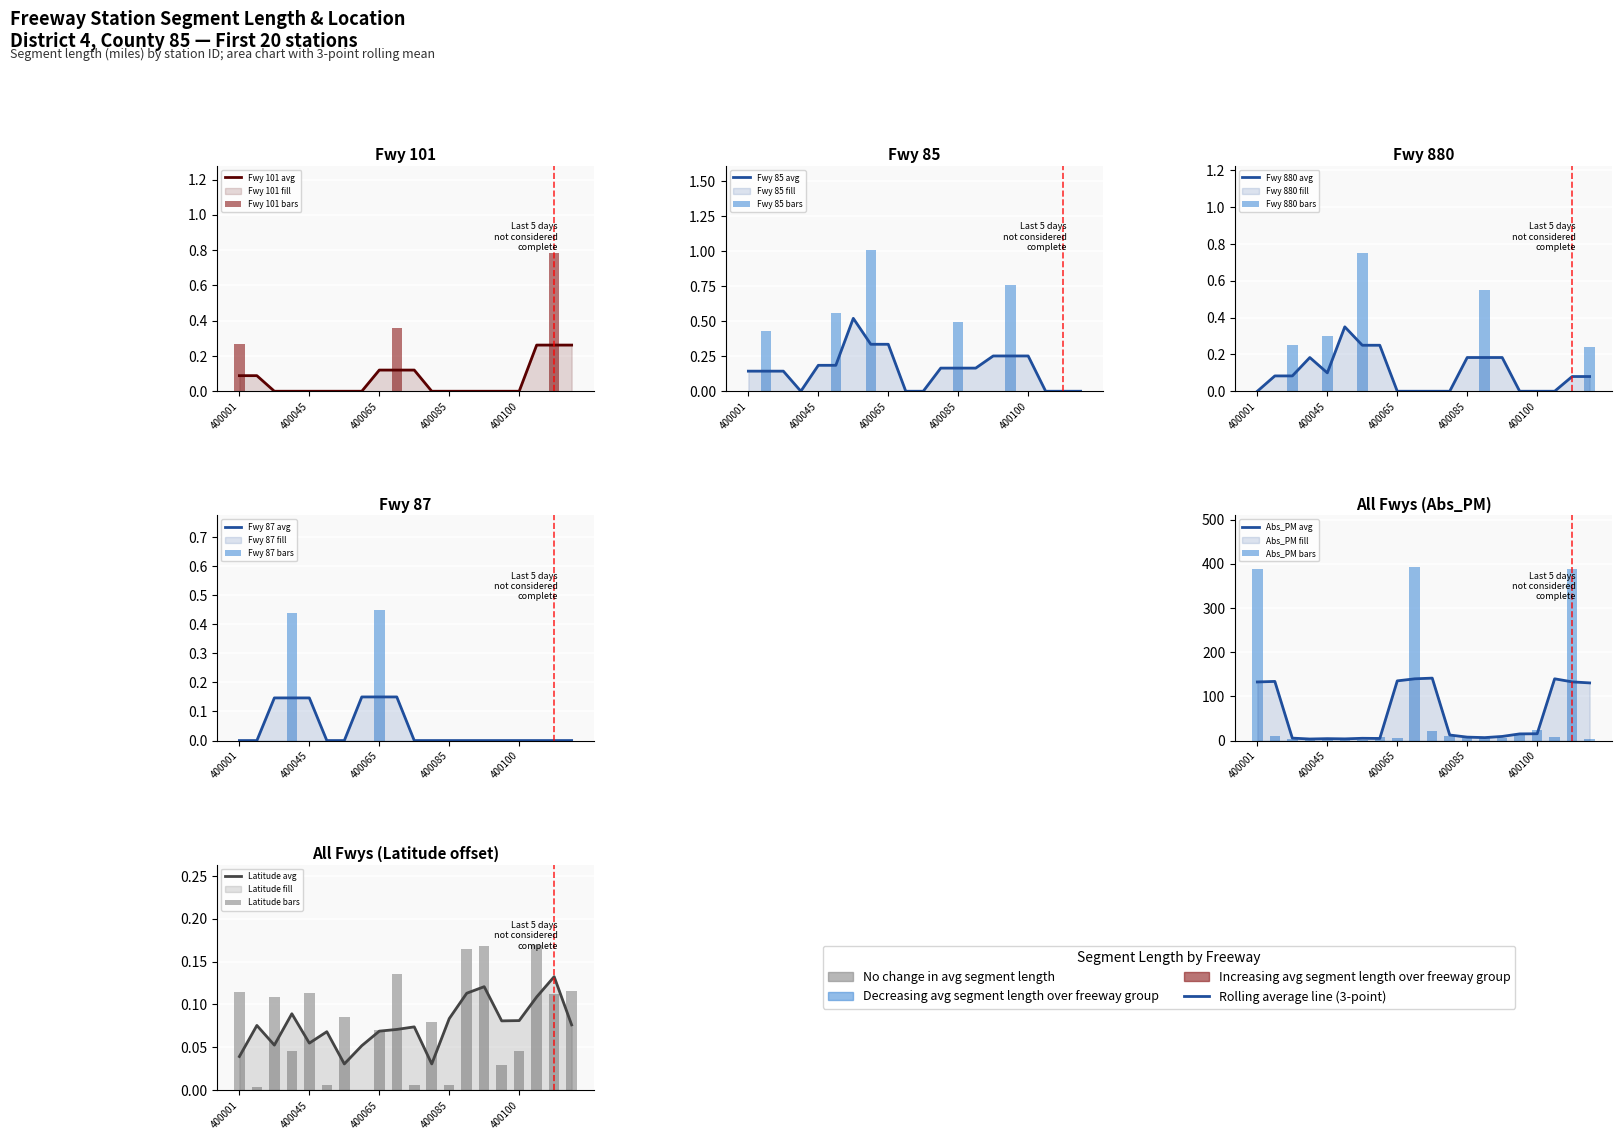

What is the difference between the highest and lowest values at 400052?

6.1